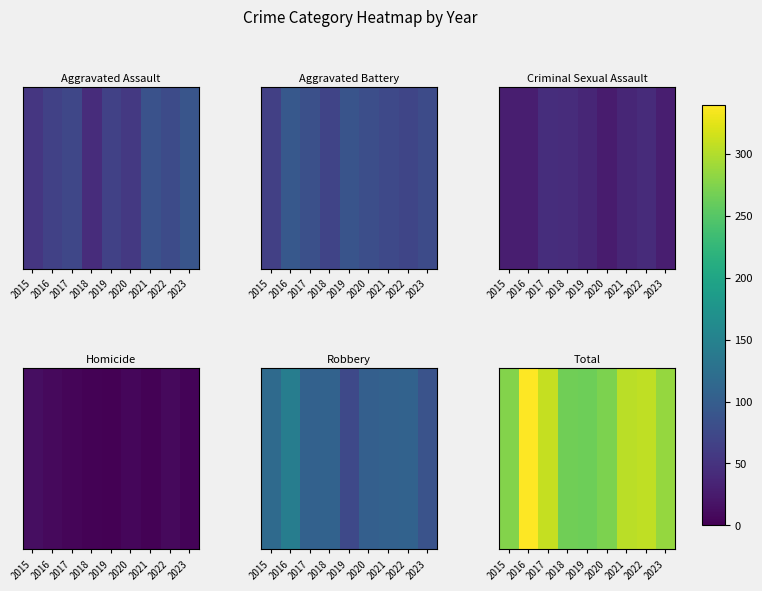

What is the ratio of the value at 2015 to the value at 2016?

0.8